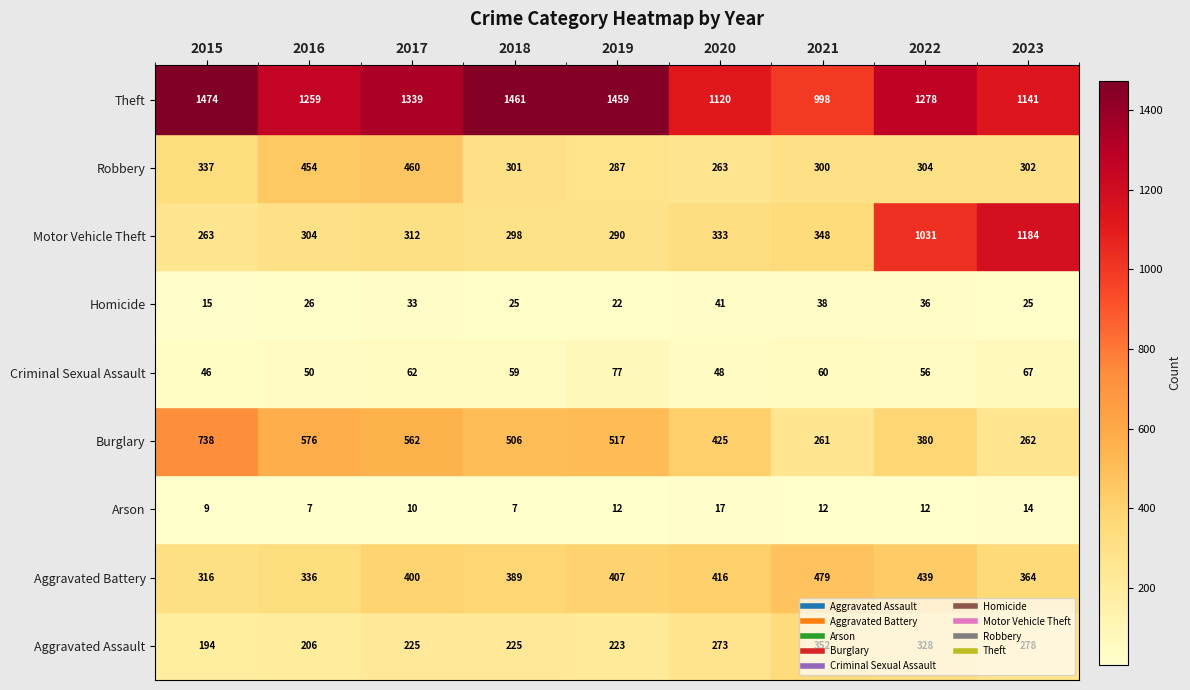

Which category has the highest value across all series?

2015